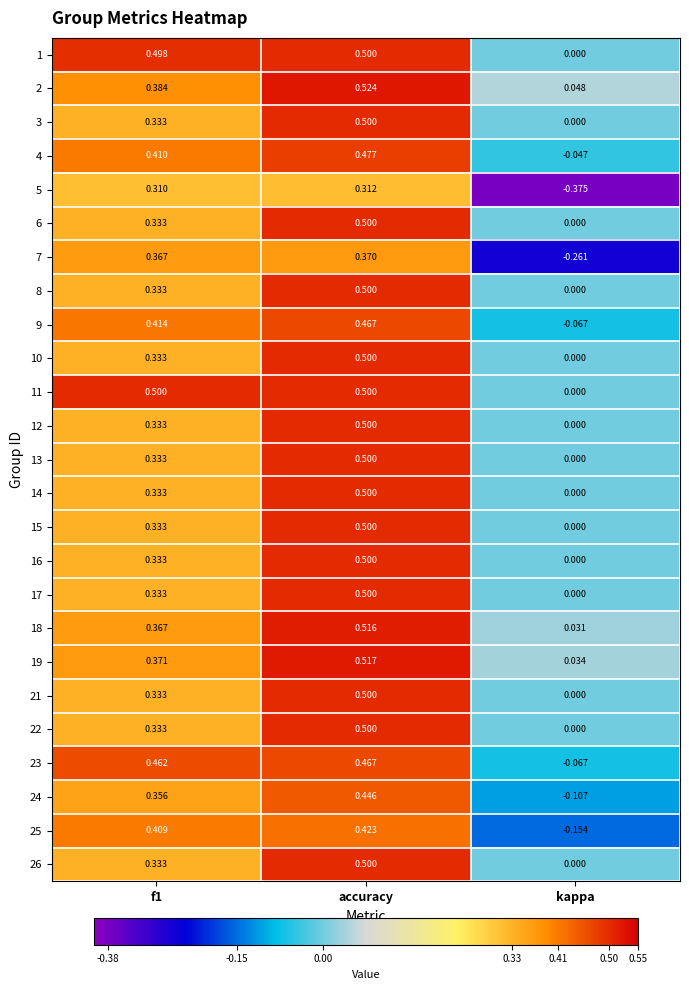

Where is 3 nearest to the value 0?

kappa